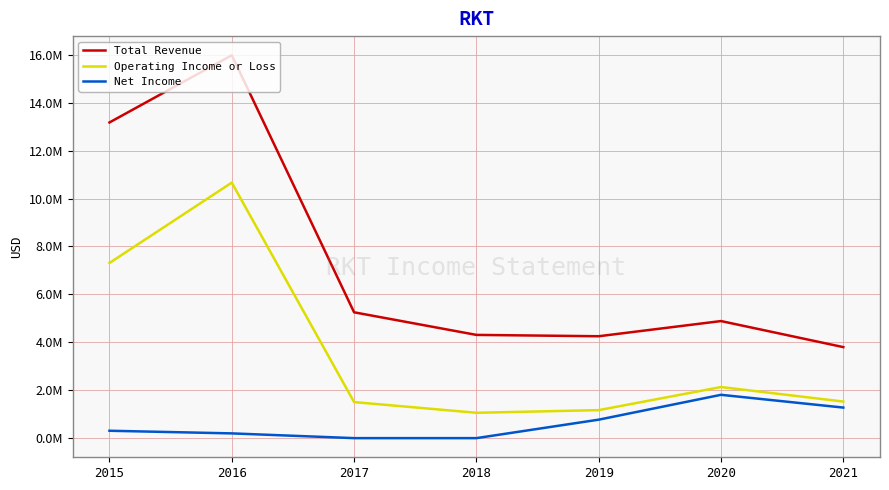

The Total Revenue series shows 6680769 at 2020. True or false?

False